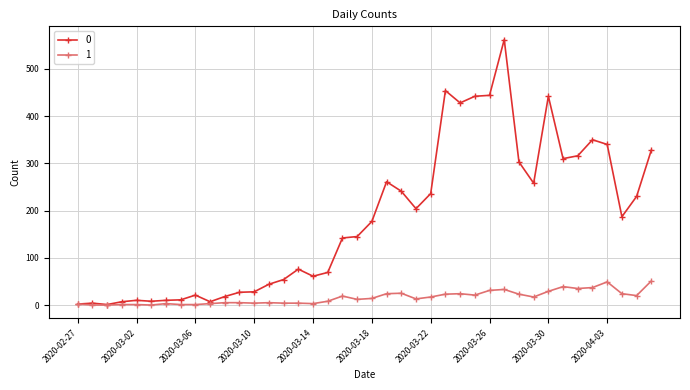

Rank the series by their maximum value, from lowest to highest.

1, 0